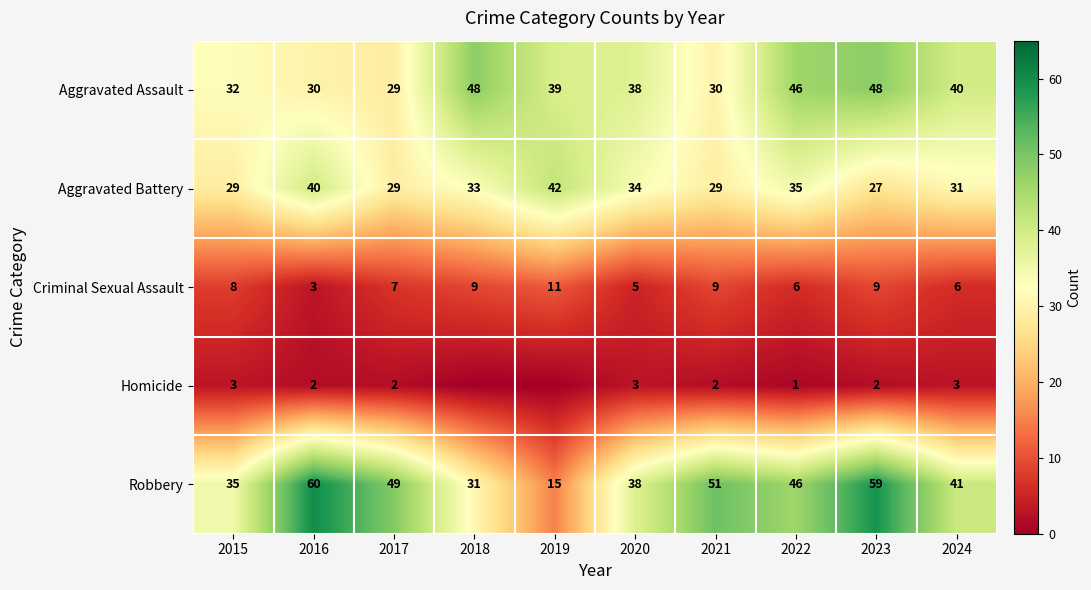

At 2015, list the series in order from smallest to largest.

Homicide, Criminal Sexual Assault, Aggravated Battery, Aggravated Assault, Robbery